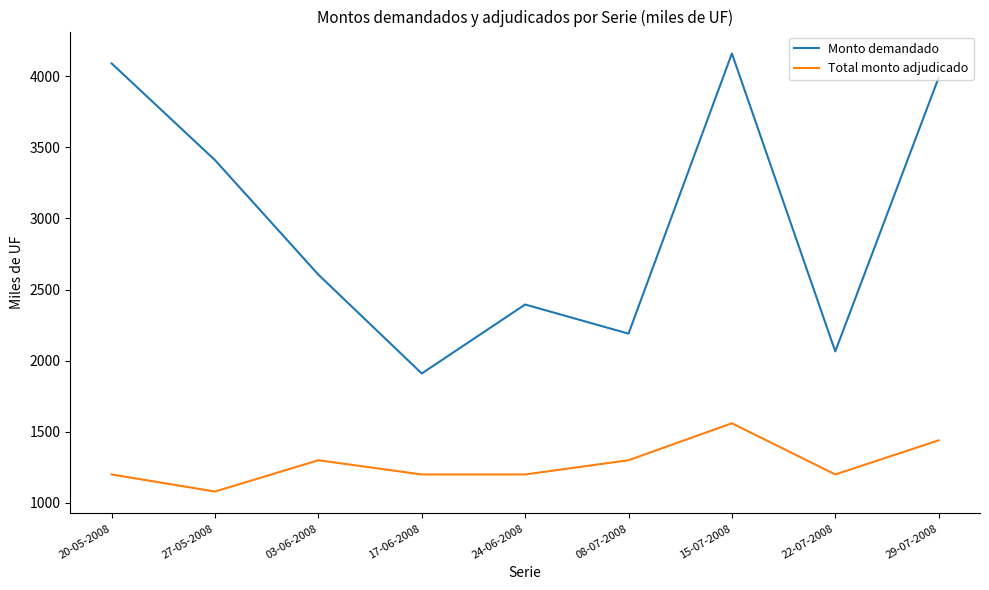

Rank the series by their average value, from lowest to highest.

Total monto adjudicado, Monto demandado